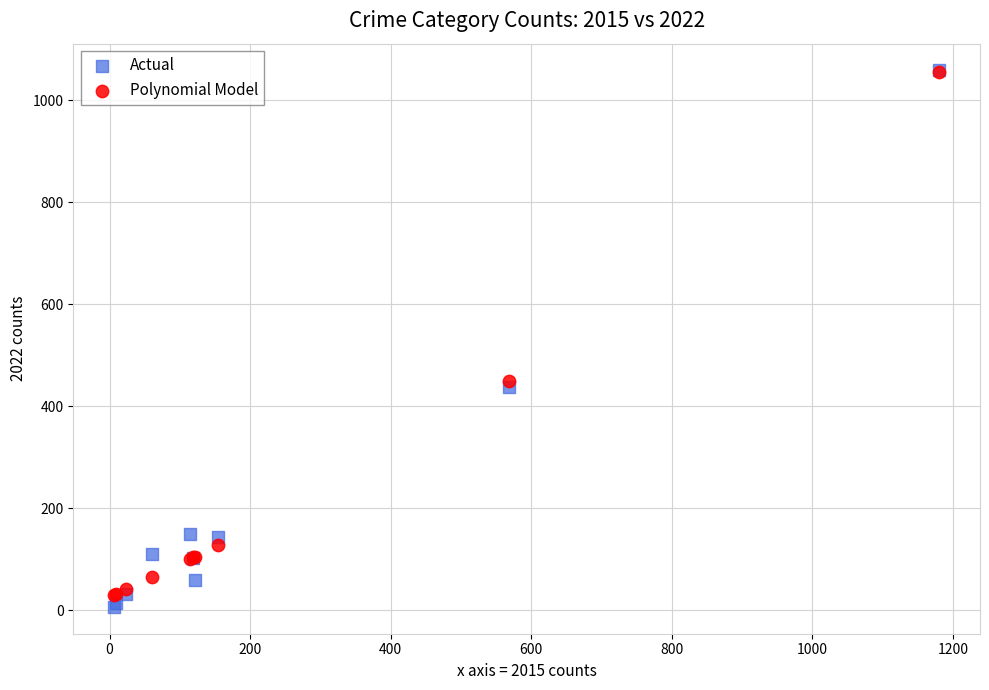

In the Actual series, what Y value is closest to 532?

437.0